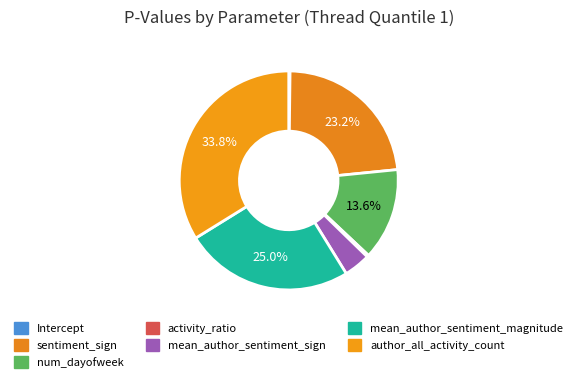

How many segments does this pie chart have?

7